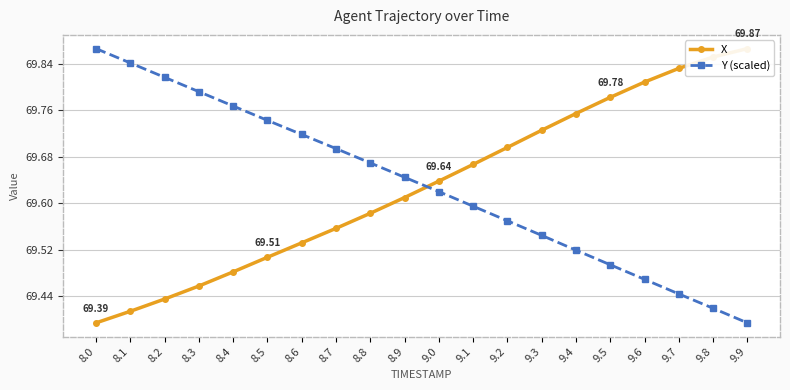

What is the minimum value shown in the chart?

69.4